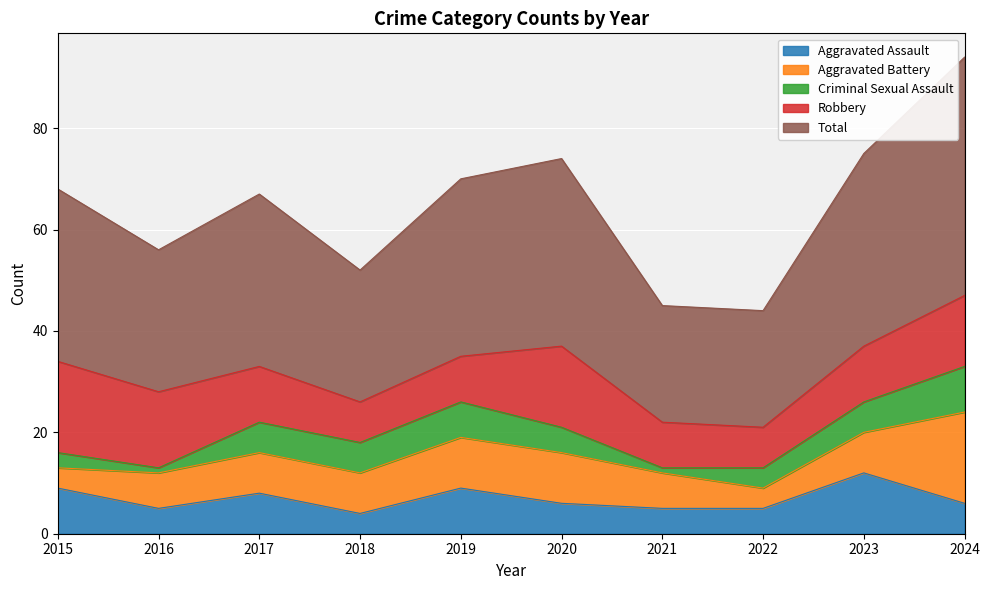

The Aggravated Assault series shows 6 at 2020. True or false?

True